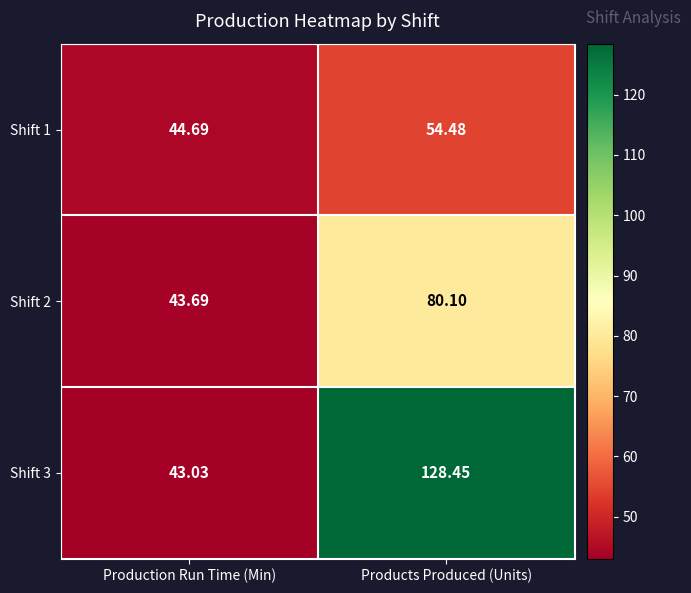

At which category does the chart reach its peak across all series?

Products Produced (Units)